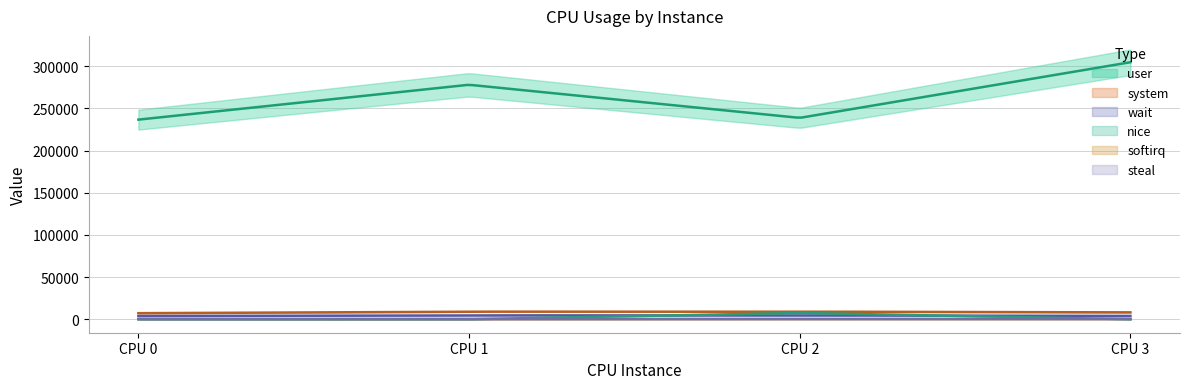

Reading left to right, transcribe all the data shown in this chart.

user: CPU 0=236699	CPU 1=278043	CPU 2=238784	CPU 3=304764
system: CPU 0=7187	CPU 1=8998	CPU 2=8995	CPU 3=8139
wait: CPU 0=3830	CPU 1=4574	CPU 2=4568	CPU 3=3900
nice: CPU 0=32	CPU 1=0	CPU 2=7516	CPU 3=0
softirq: CPU 0=300	CPU 1=151	CPU 2=265	CPU 3=285
steal: CPU 0=90	CPU 1=102	CPU 2=272	CPU 3=230